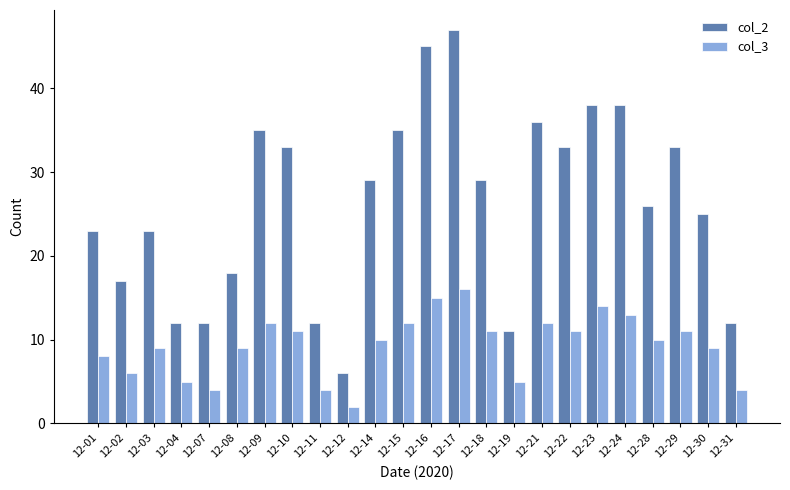

What is the difference between the second highest and second lowest values in the col_3 series?

11